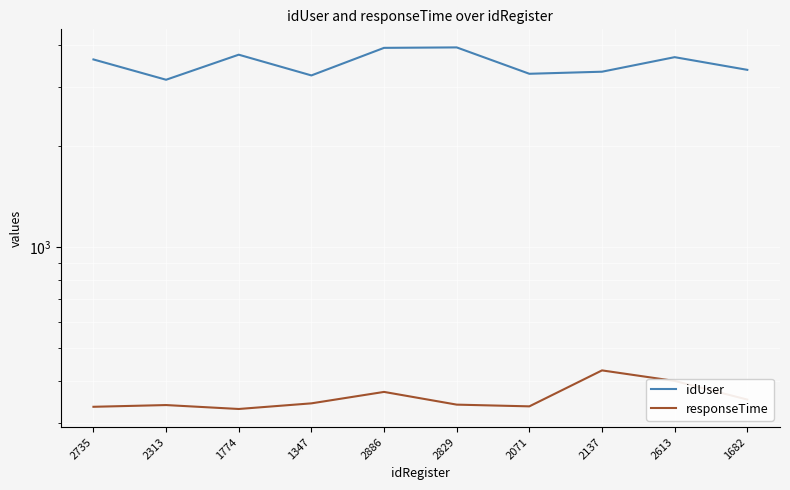

True or false: responseTime and idUser cross at least once.

False